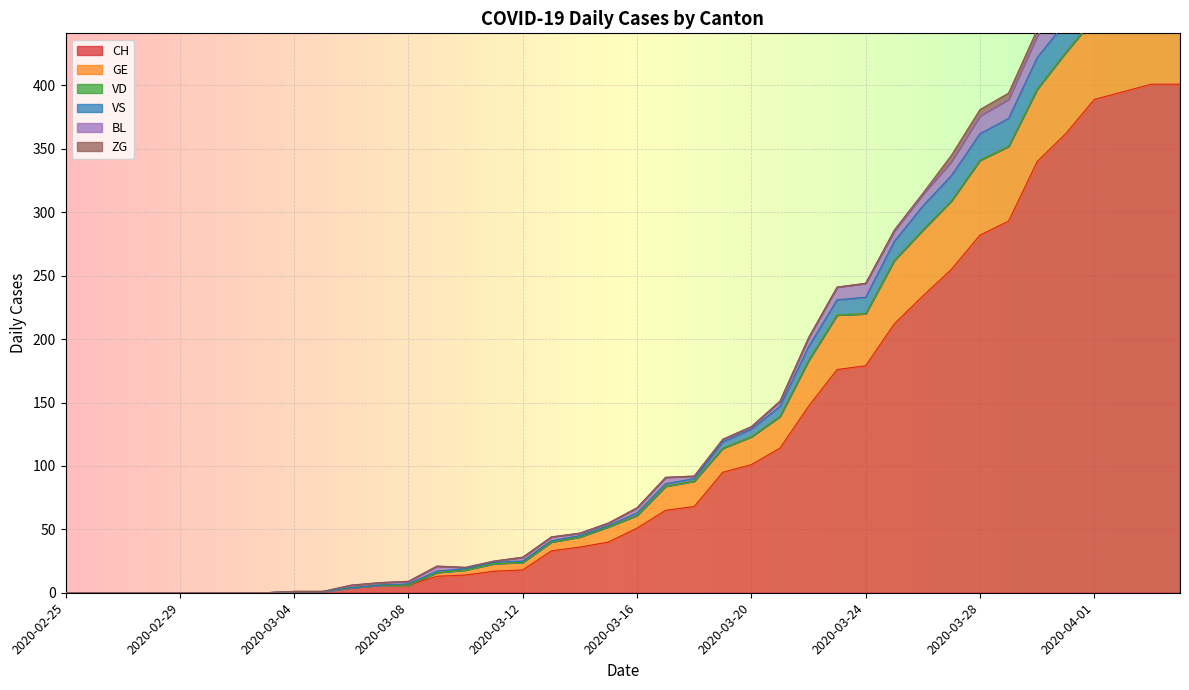

Does the chart display data point markers on the line(s)?

No